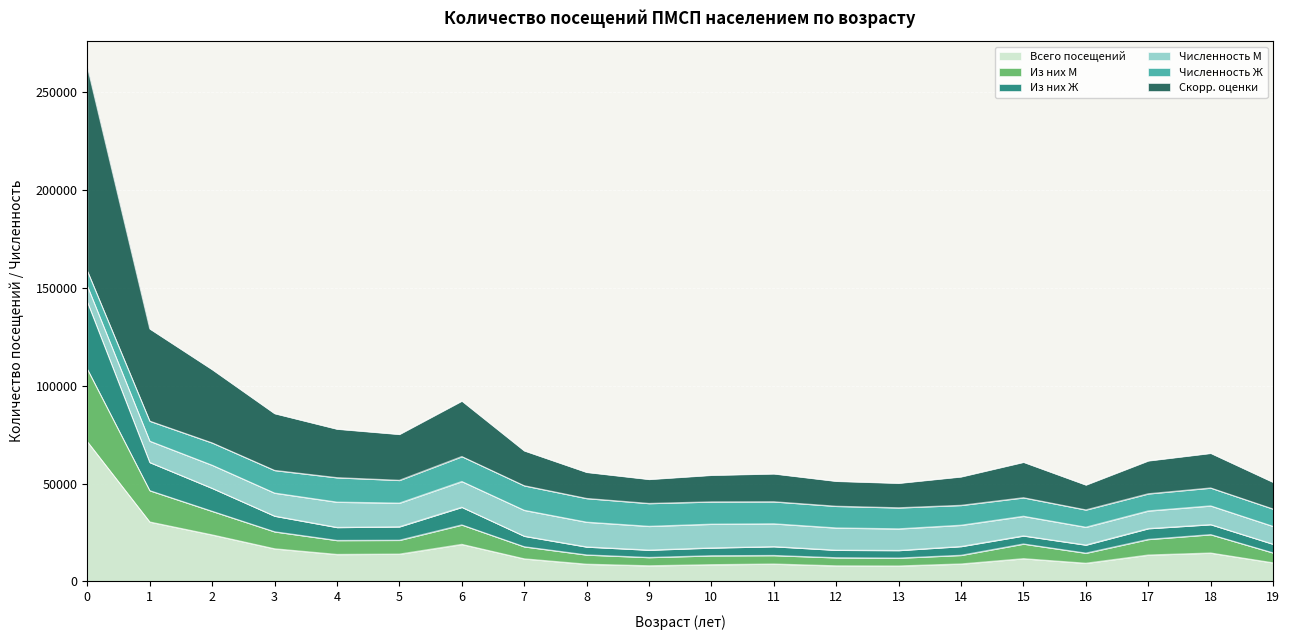

What is the total value across all series at 1?

129025